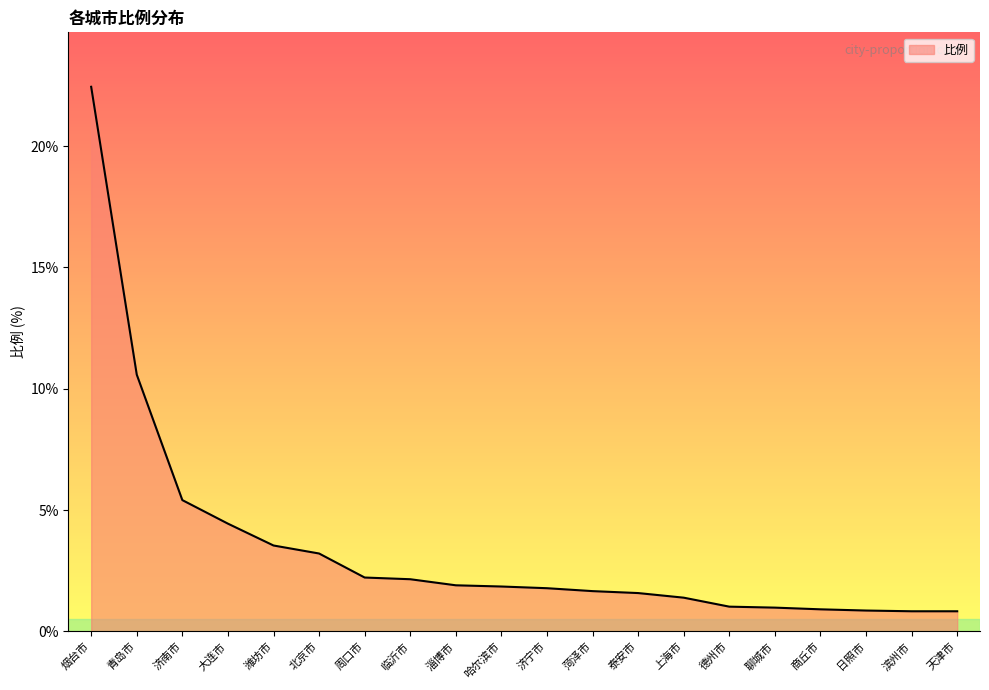

Is it true that the value at 哈尔滨市 is 1.9?

True